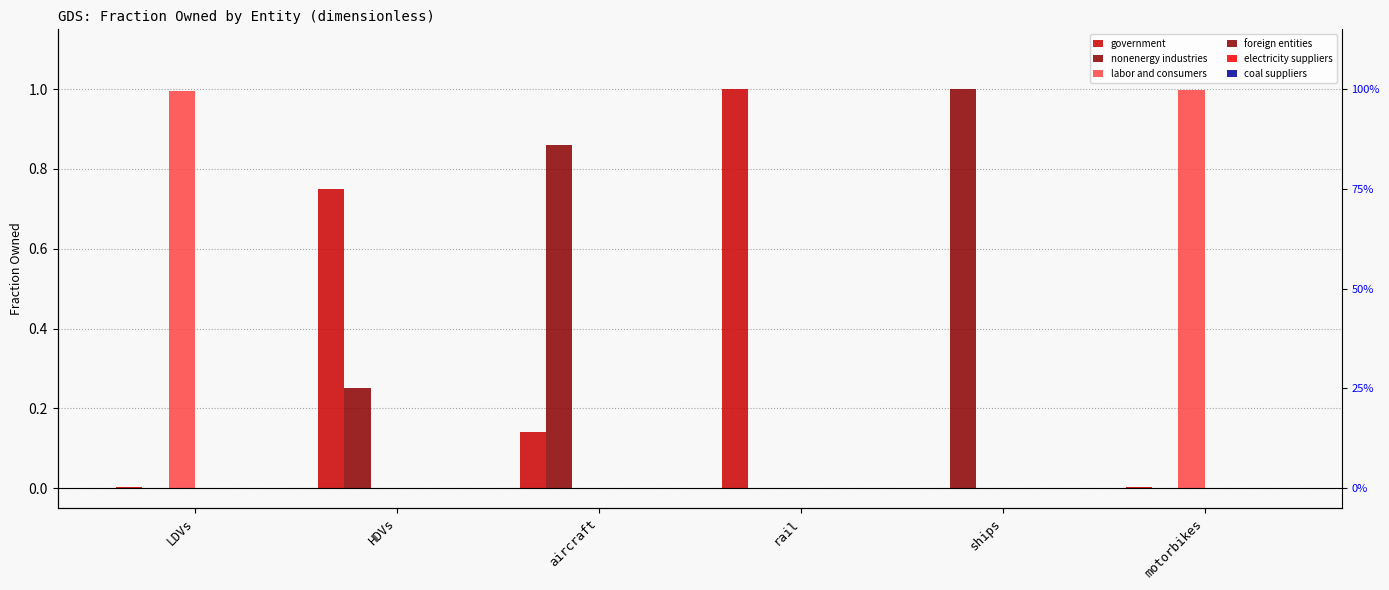

What is the label of the 4th bar from the right?

aircraft